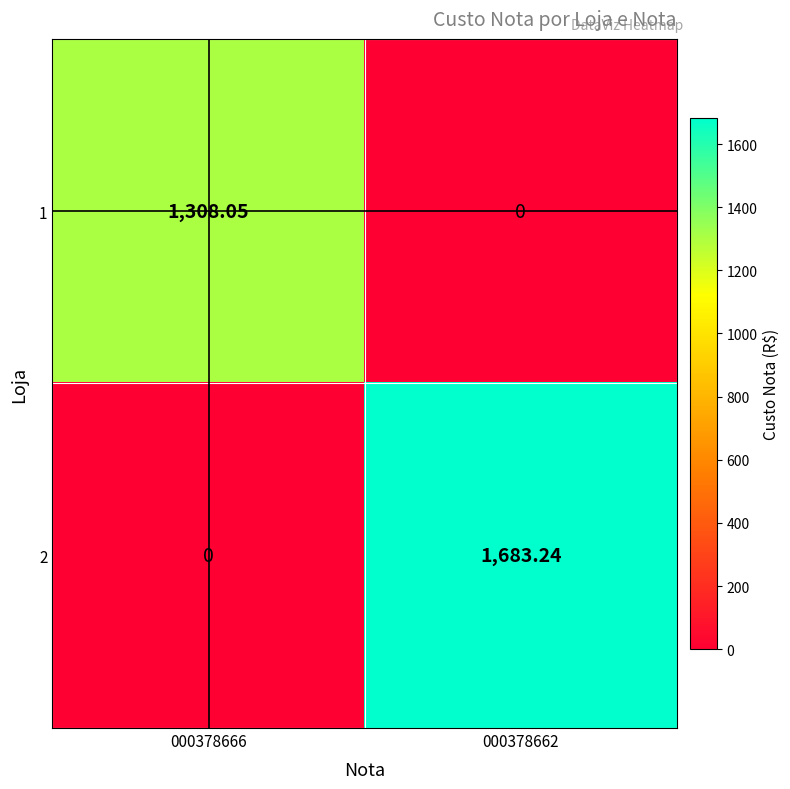

Is the value of 1 at 000378666 greater than the value of 2 at 000378662?

No